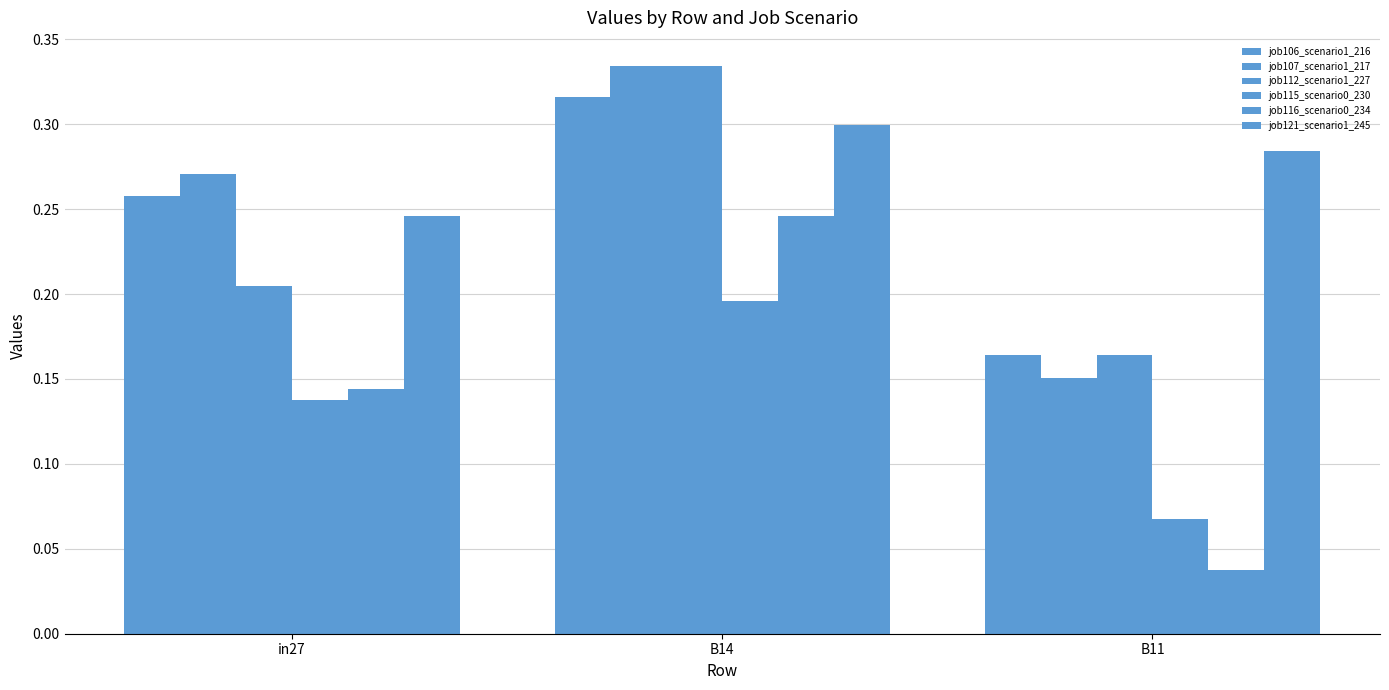

What value does the job115_scenario0_230 series have at B14?

0.2